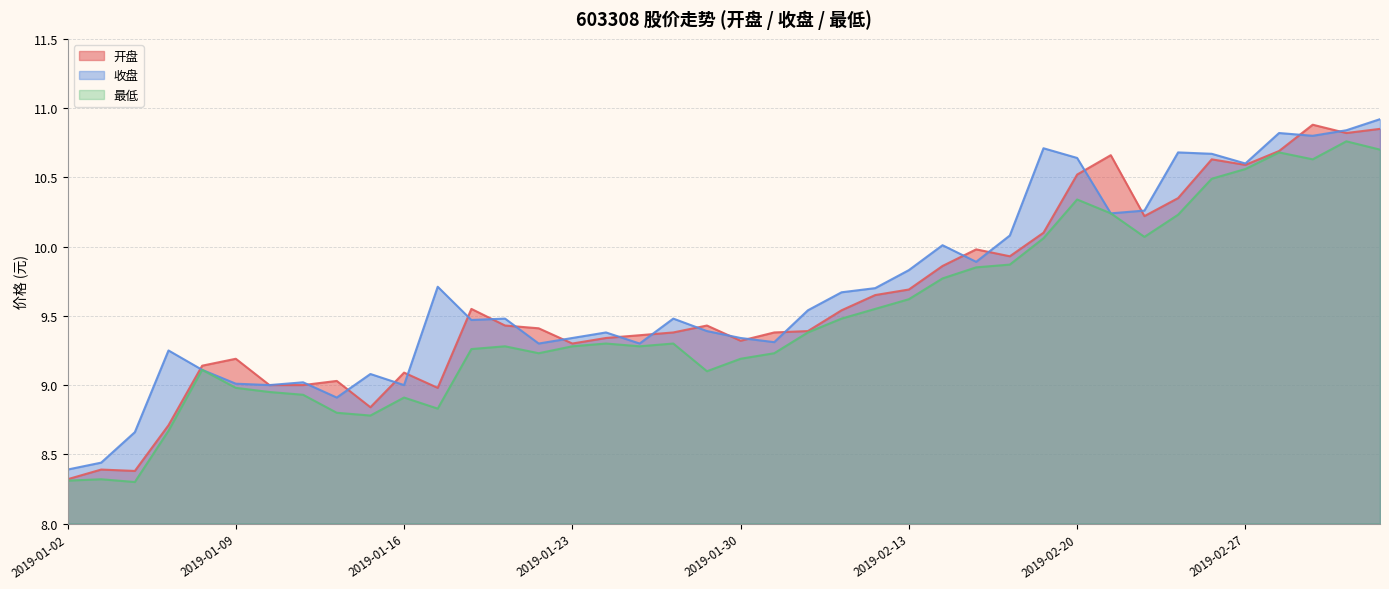

The value of 开盘 at 2019-03-04 is 10.8. True or false?

True